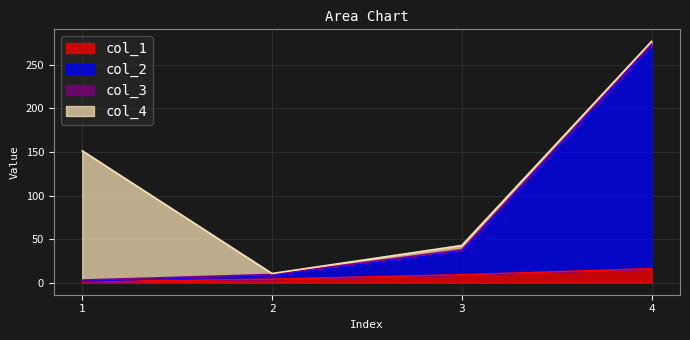

At which label does col_1 reach its minimum?

1